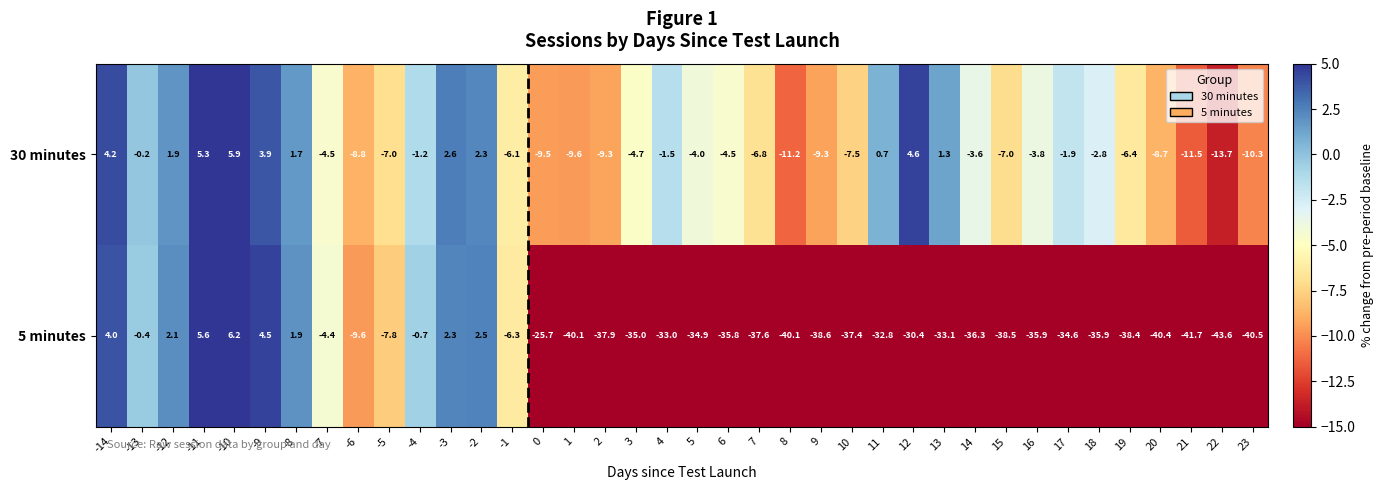

What is the minimum value shown in the chart?

-43.6